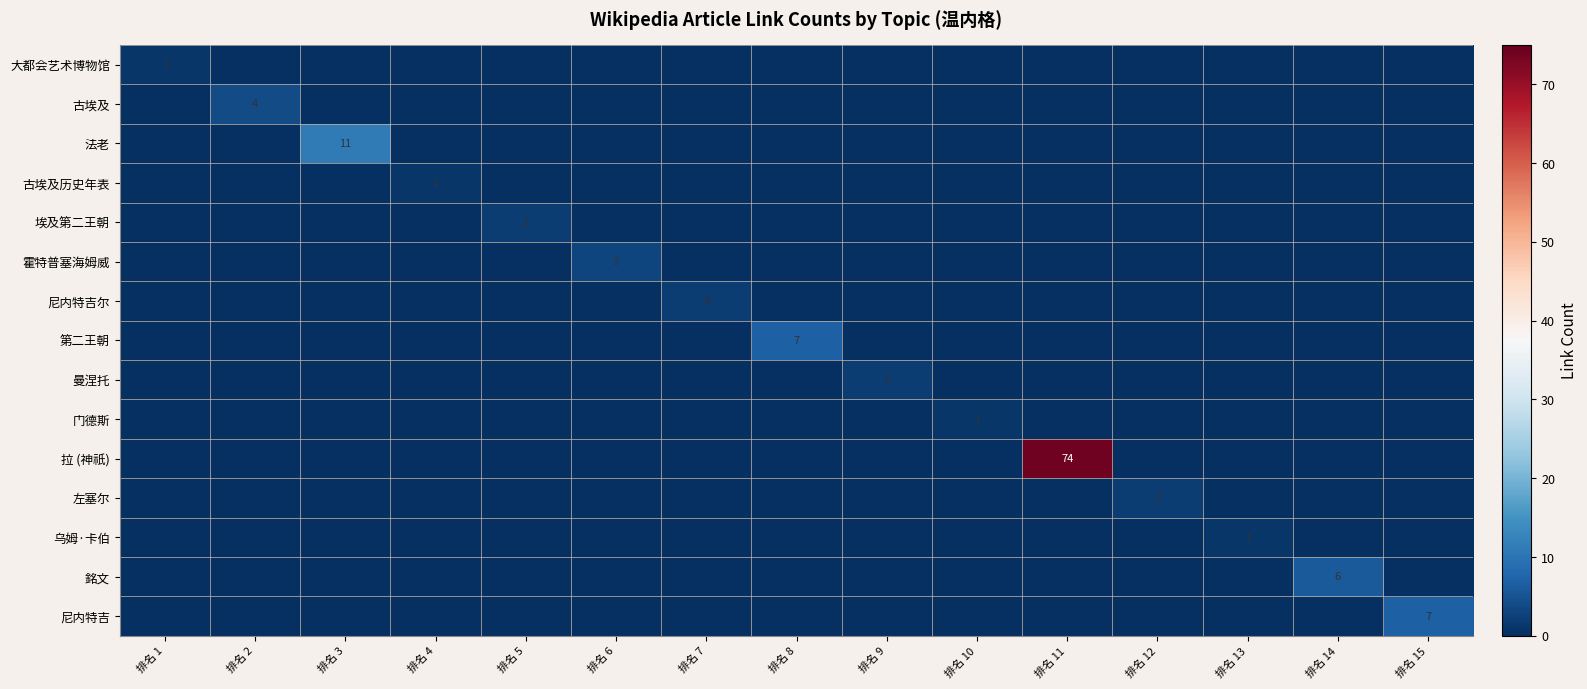

At which category does the chart reach its minimum across all series?

排名 2